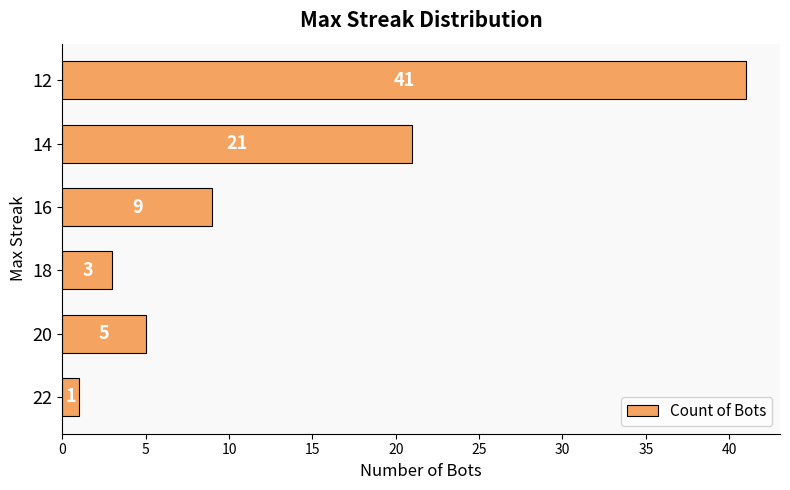

Is it true that the value at 16 is 15?

False